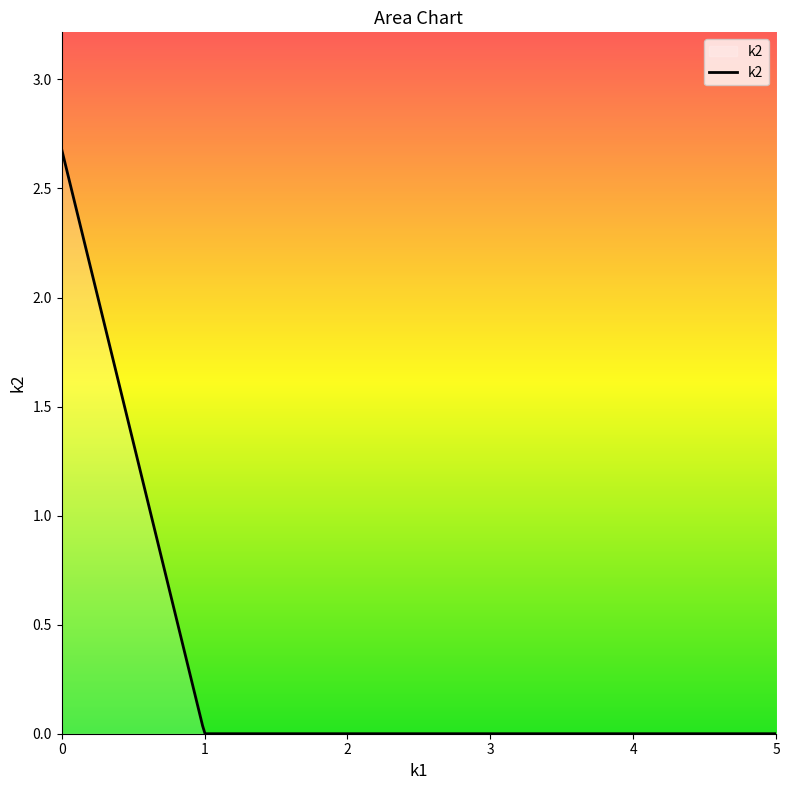

What is the maximum value shown in the chart?

2.7